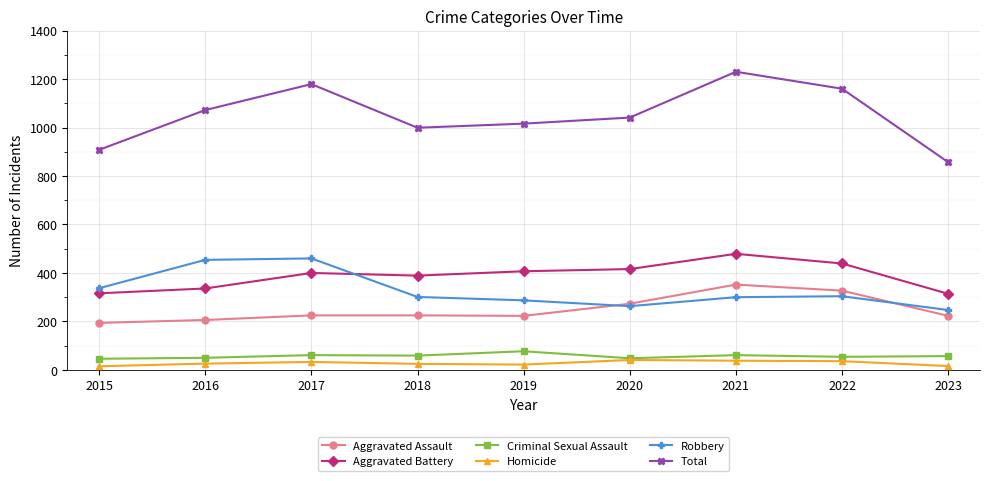

What is the difference between the maximum and minimum values in the Total series?

373